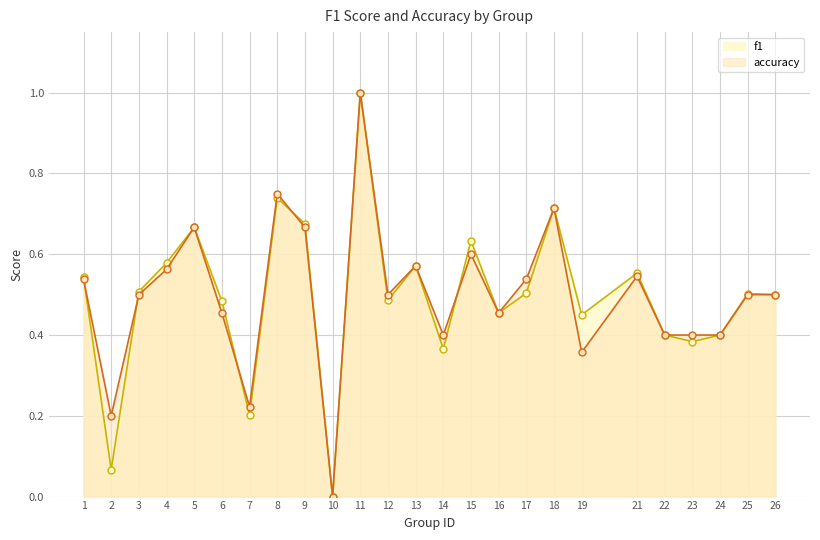

Is the value of accuracy at 17 greater than the value of f1 at 4?

No